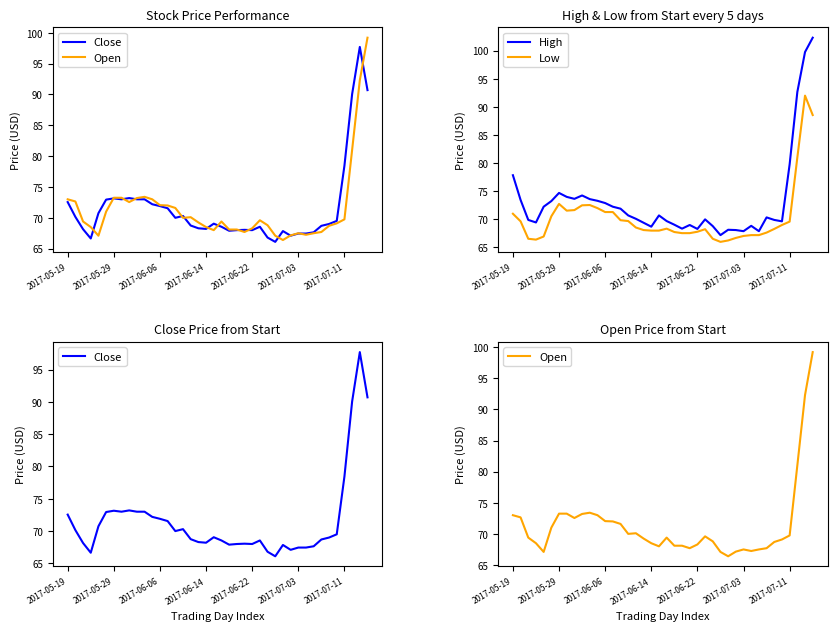

Reading right to left, what are all the values shown in this chart?

Close: 90.7	97.7	90.0	78.5	69.5	69.0	68.7	67.7	67.5	67.5	67.1	67.8	66.1	66.8	68.5	68.0	68.0	68.0	67.9	68.5	69.0	68.2	68.3	68.8	70.3	70.0	71.5	71.9	72.2	73.0	73.0	73.2	73.0	73.2	73.0	70.8	66.7	68.2	70.2	72.5
Open: 99.2	92.3	81.0	69.8	69.1	68.7	67.7	67.5	67.2	67.5	67.2	66.4	67.1	68.8	69.6	68.3	67.7	68.1	68.1	69.4	68.0	68.5	69.2	70.1	70.0	71.6	72.0	72.0	73.0	73.4	73.2	72.5	73.2	73.2	71.0	67.1	68.5	69.4	72.7	73.0
High: 102.3	99.8	92.7	79.8	69.7	69.9	70.3	67.9	68.8	67.9	68.1	68.2	67.2	68.8	70.0	68.3	69.0	68.3	69.0	69.7	70.7	68.7	69.4	70.1	70.7	71.9	72.2	72.9	73.3	73.6	74.2	73.7	74.0	74.7	73.2	72.2	69.5	69.9	73.5	77.8
Low: 88.5	92.0	81.0	69.6	69.0	68.3	67.7	67.2	67.2	67.0	66.7	66.2	66.0	66.5	68.2	67.8	67.5	67.5	67.8	68.3	68.0	68.0	68.1	68.5	69.7	69.8	71.3	71.3	72.0	72.5	72.5	71.7	71.5	72.8	70.5	67.0	66.4	66.5	69.7	71.0